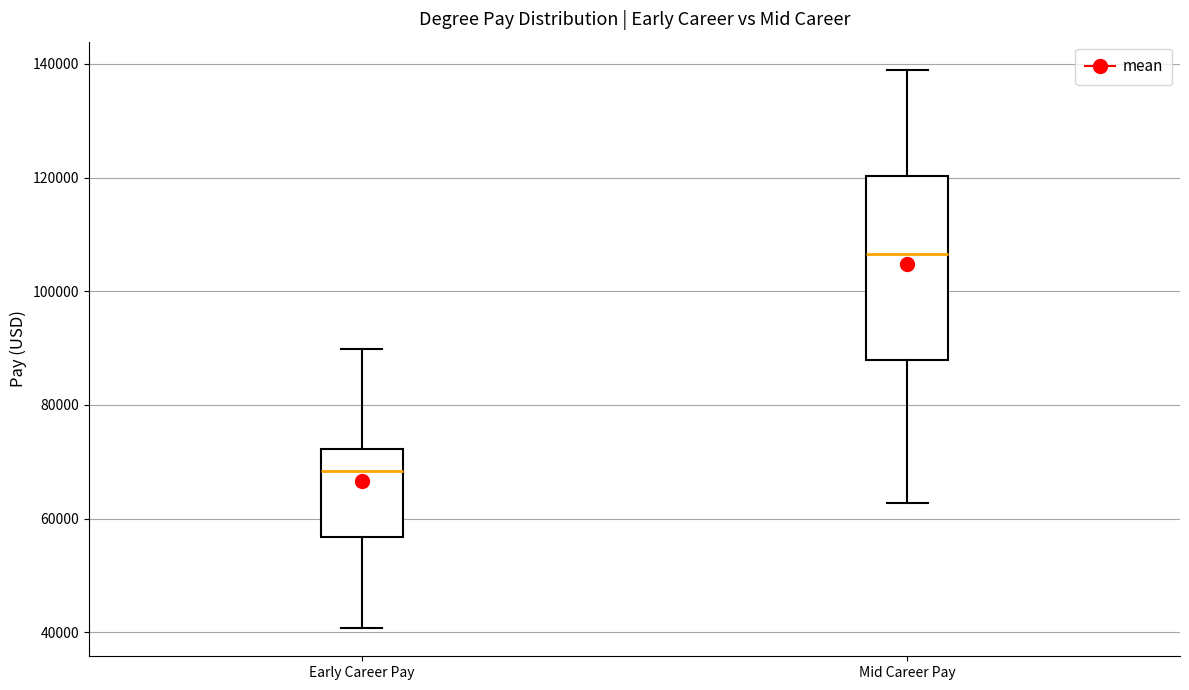

Comparing the boxes themselves (not the whiskers), which one is the tallest?

Mid Career Pay